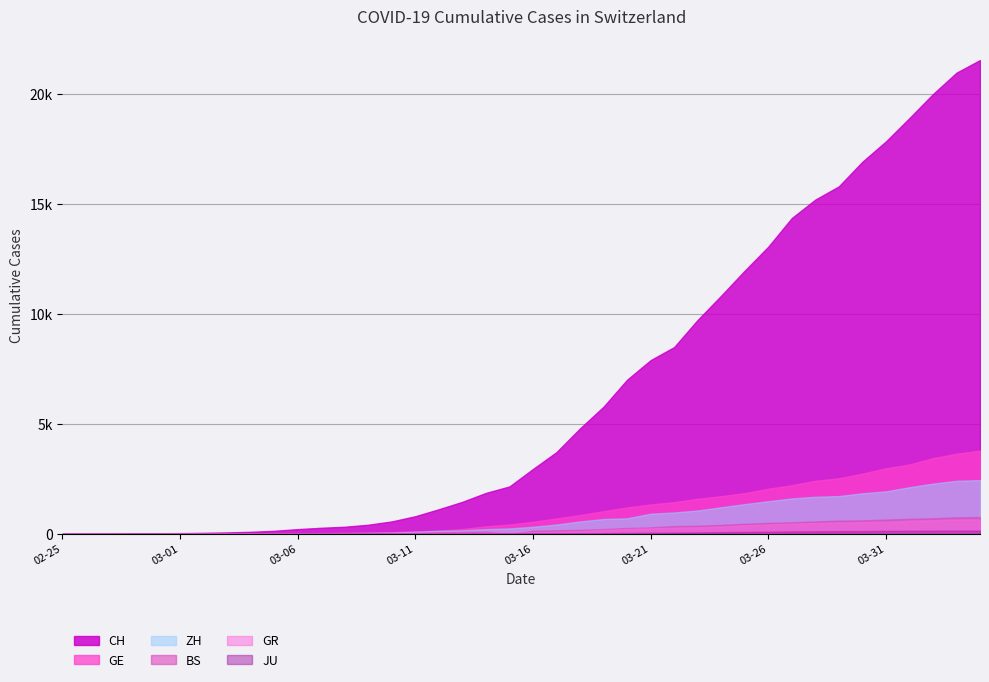

Does the chart display data point markers on the line(s)?

No